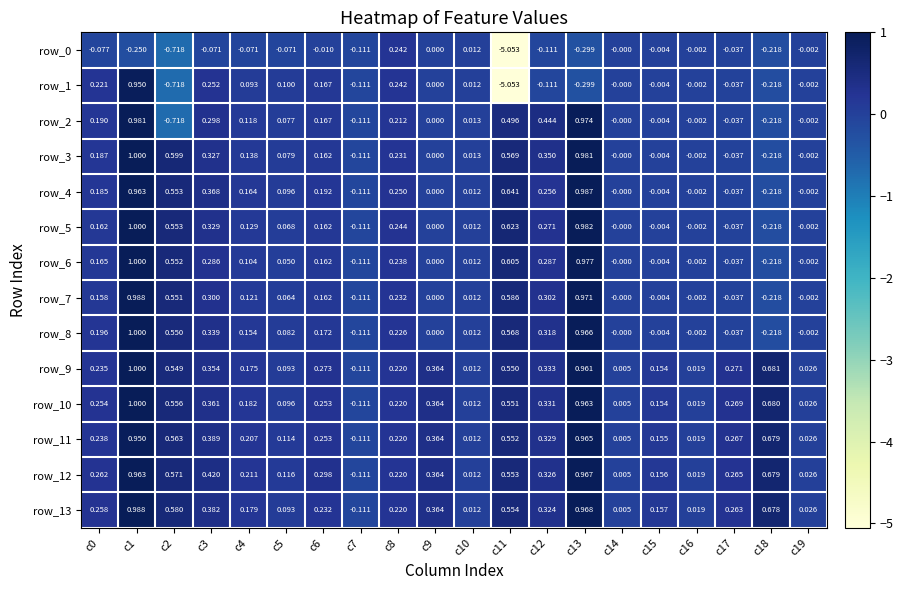

Is it true that row_12 equals 0.0 at c16?

True